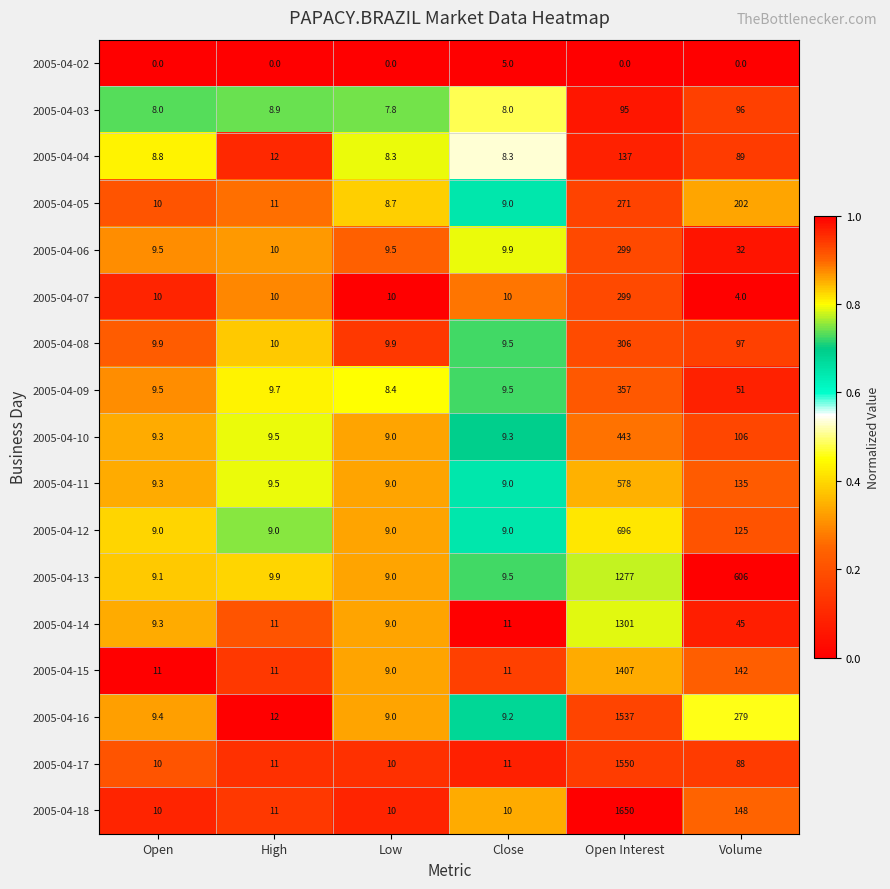

What is the greatest value displayed?

1650.0